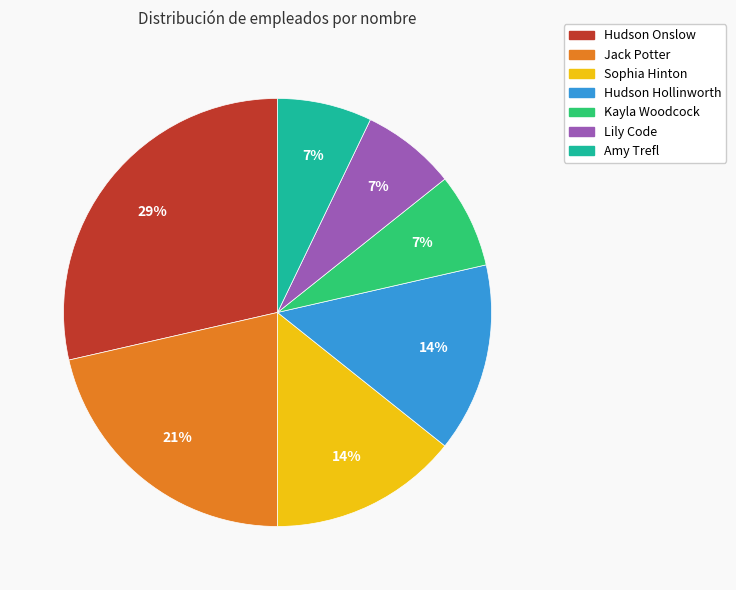

To the nearest percent, what is the combined percentage of Hudson Hollinworth and Hudson Onslow?

43%